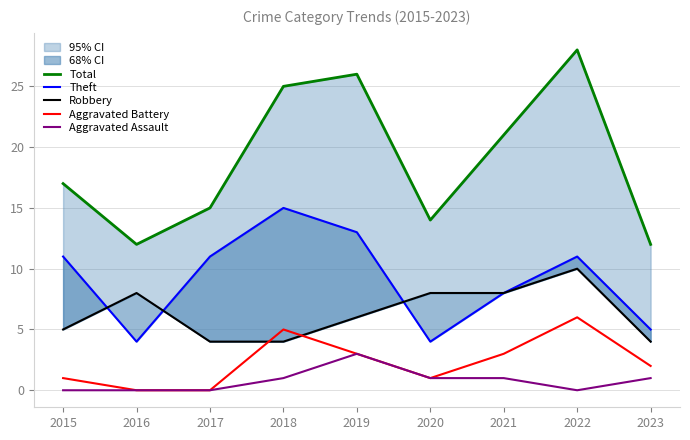

What are all the series names shown in the legend?

Total, Theft, Robbery, Aggravated Battery, Aggravated Assault